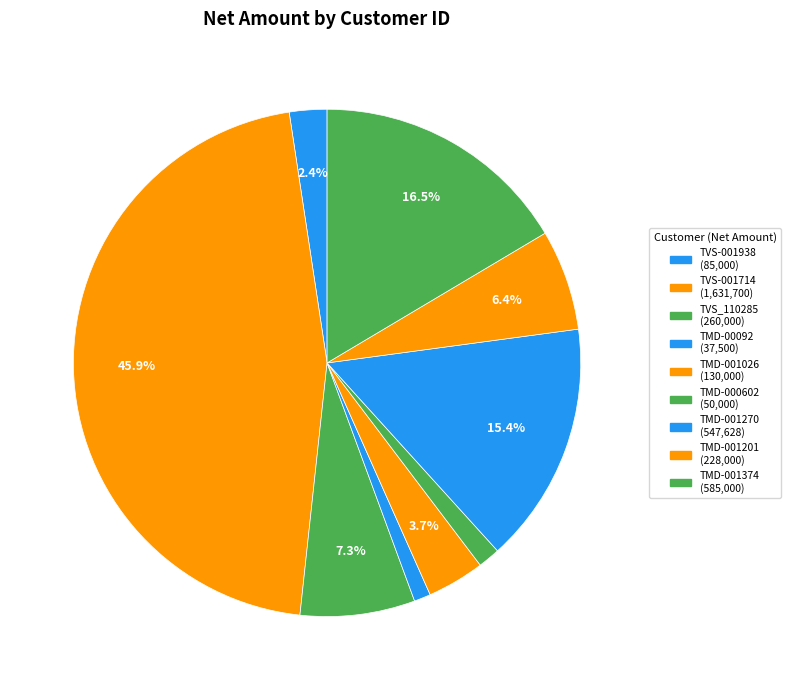

To the nearest percent, what portion does TVS-001938 represent?

2%